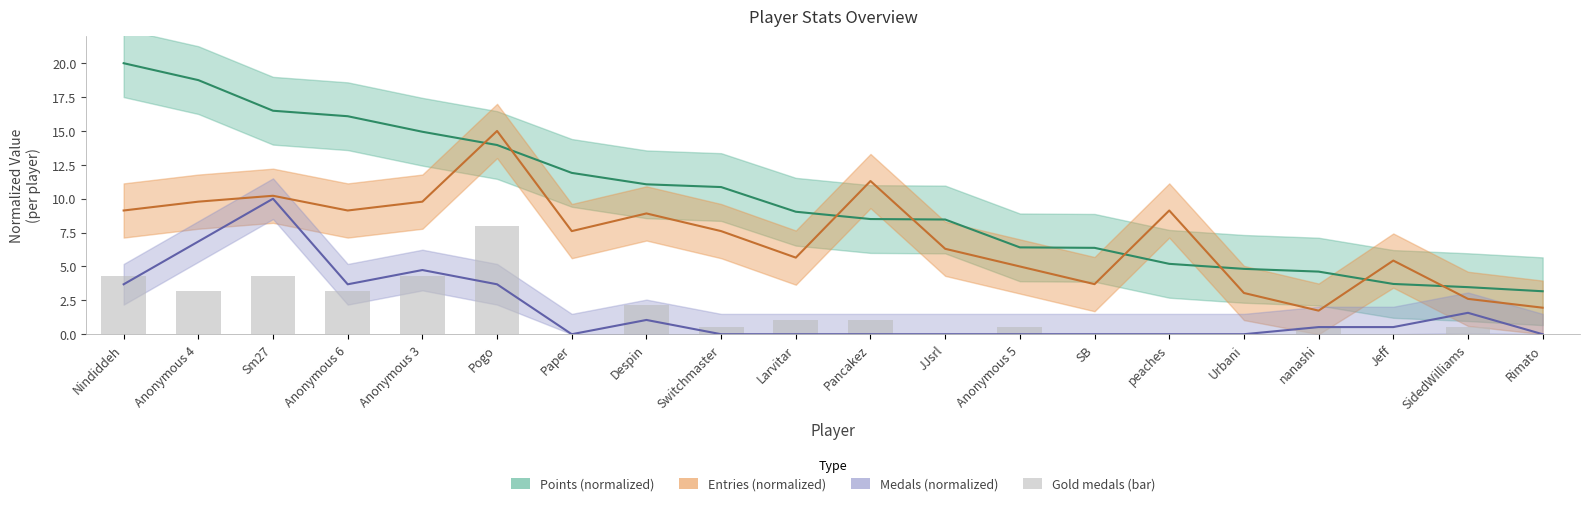

Reading left to right, list all the values displayed in this chart.

Points: Nindiddeh=20.0	Anonymous 4=18.8	Sm27=16.5	Anonymous 6=16.1	Anonymous 3=14.9	Pogo=14.0	Paper=11.9	Despin=11.1	Switchmaster=10.9	Larvitar=9.0	Pancakez=8.5	JJsrl=8.5	Anonymous 5=6.4	SB=6.4	peaches=5.2	Urbani=4.8	nanashi=4.6	Jeff=3.7	SidedWilliams=3.5	Rimato=3.2
Medals: Nindiddeh=3.7	Anonymous 4=6.8	Sm27=10.0	Anonymous 6=3.7	Anonymous 3=4.7	Pogo=3.7	Paper=0.0	Despin=1.1	Switchmaster=0.0	Larvitar=0.0	Pancakez=0.0	JJsrl=0.0	Anonymous 5=0.0	SB=0.0	peaches=0.0	Urbani=0.0	nanashi=0.5	Jeff=0.5	SidedWilliams=1.6	Rimato=0.0
Entries: Nindiddeh=9.1	Anonymous 4=9.8	Sm27=10.2	Anonymous 6=9.1	Anonymous 3=9.8	Pogo=15.0	Paper=7.6	Despin=8.9	Switchmaster=7.6	Larvitar=5.7	Pancakez=11.3	JJsrl=6.3	Anonymous 5=5.0	SB=3.7	peaches=9.1	Urbani=3.0	nanashi=1.7	Jeff=5.4	SidedWilliams=2.6	Rimato=2.0
Gold: Nindiddeh=4.3	Anonymous 4=3.2	Sm27=4.3	Anonymous 6=3.2	Anonymous 3=4.3	Pogo=8.0	Paper=0.0	Despin=2.1	Switchmaster=0.5	Larvitar=1.1	Pancakez=1.1	JJsrl=0.0	Anonymous 5=0.5	SB=0.0	peaches=0.0	Urbani=0.0	nanashi=0.5	Jeff=0.0	SidedWilliams=0.5	Rimato=0.0